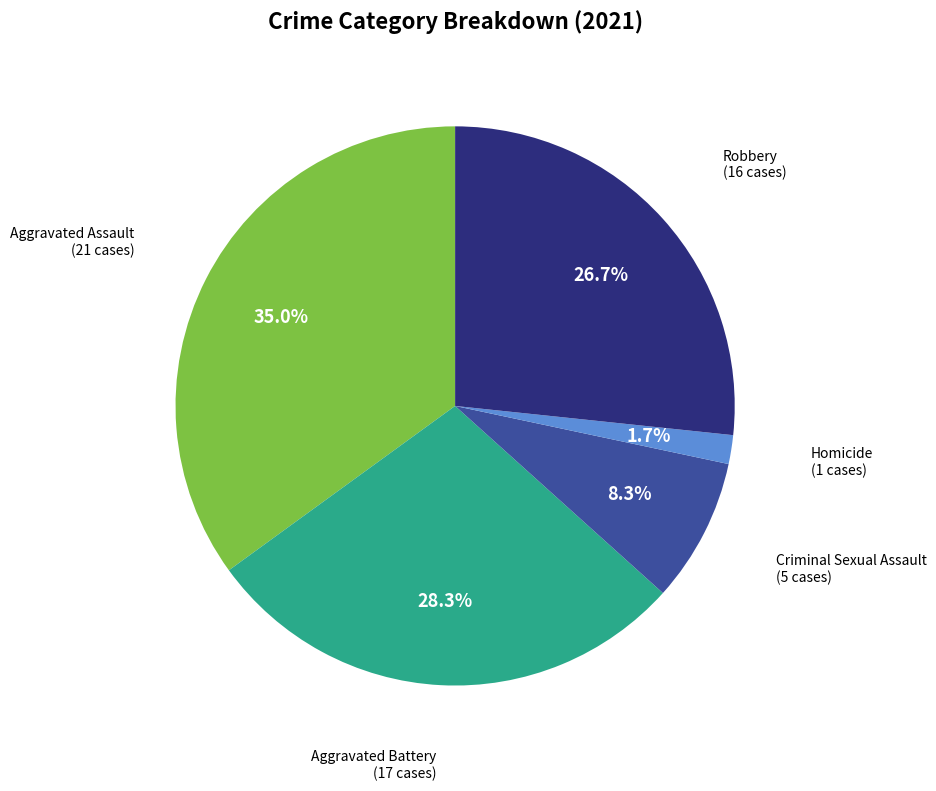

To the nearest percent, what is the difference between the Homicide and Aggravated Assault slice percentages?

33%